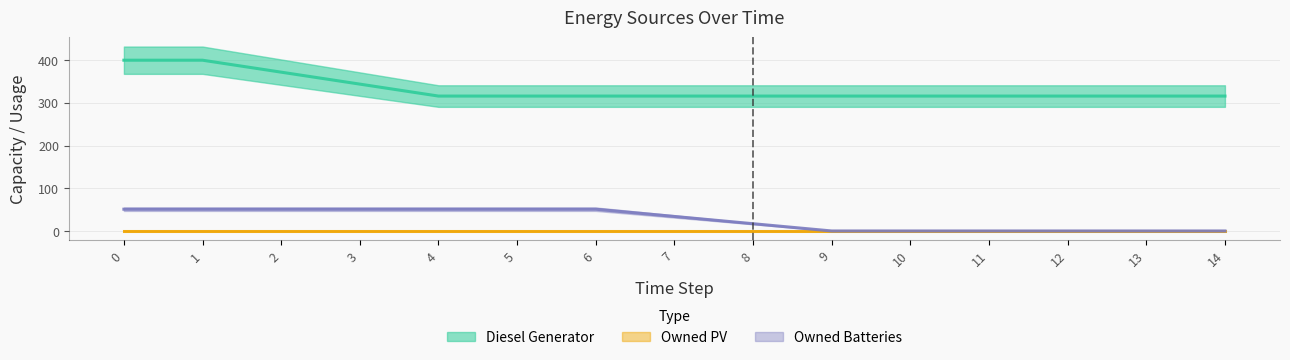

Which series has the widest spread of values?

Diesel Generator